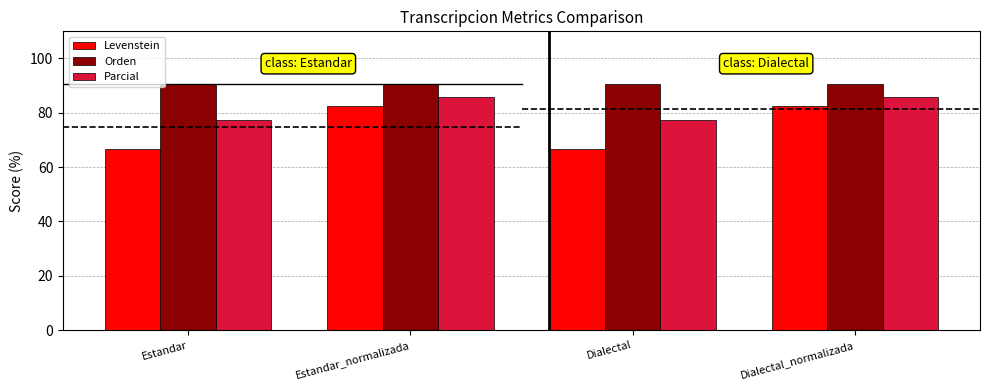

Rank the series by their average value, from lowest to highest.

Levenstein, Parcial, Orden